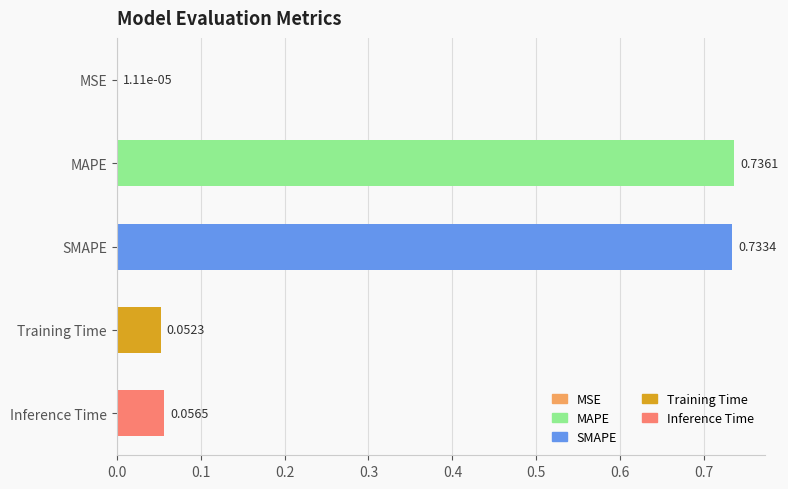

At which label is the value closest to 0?

MSE